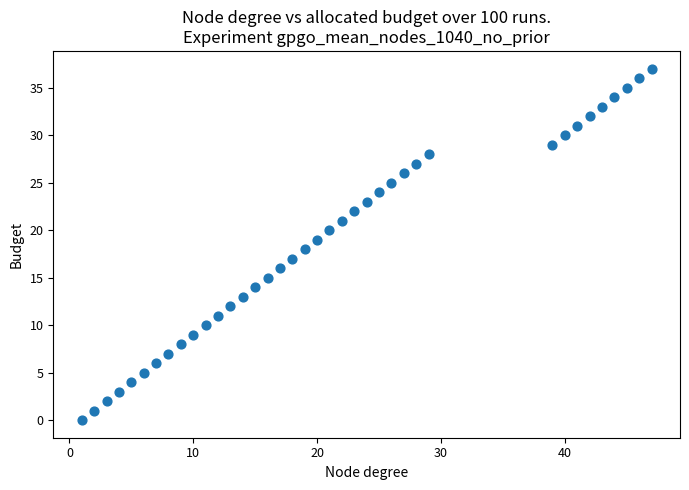

What is the range of X values (max minus min)?

46